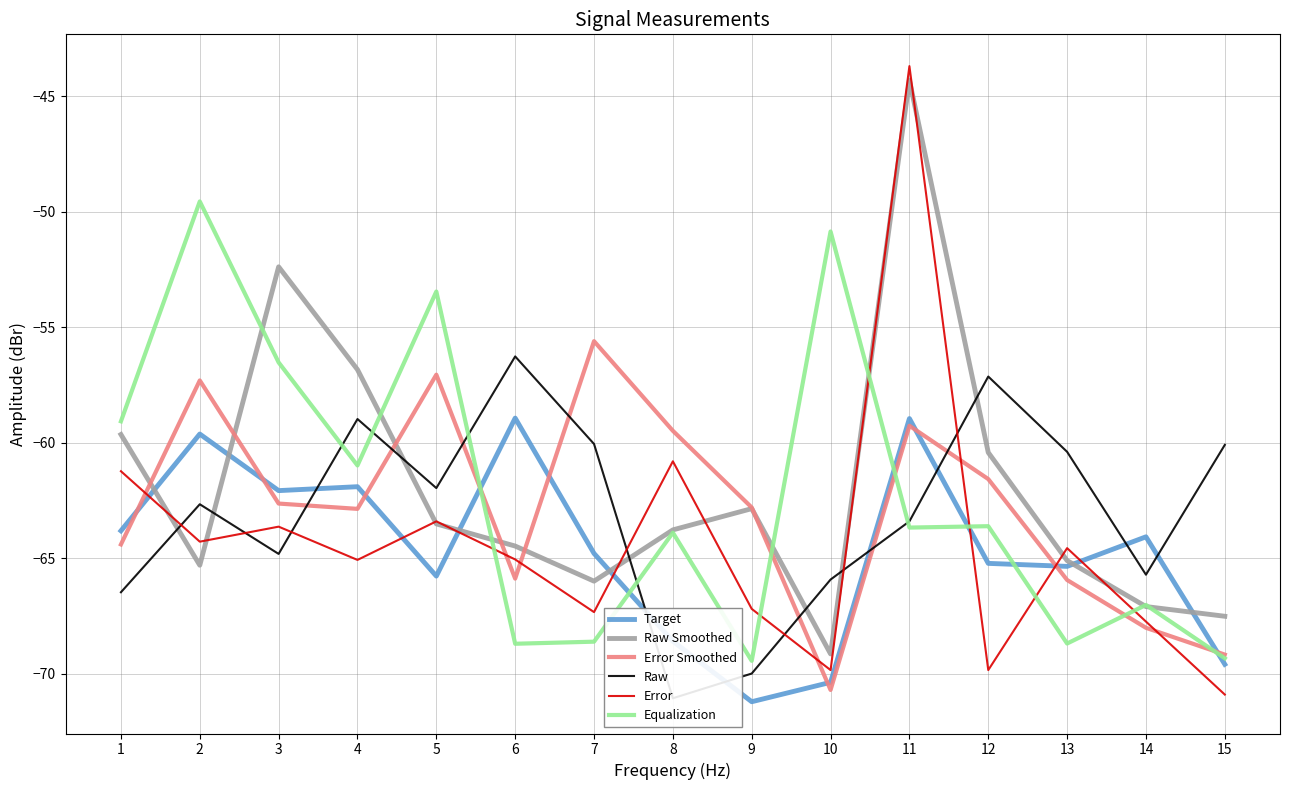

At which category is the sum across all series the highest?

11